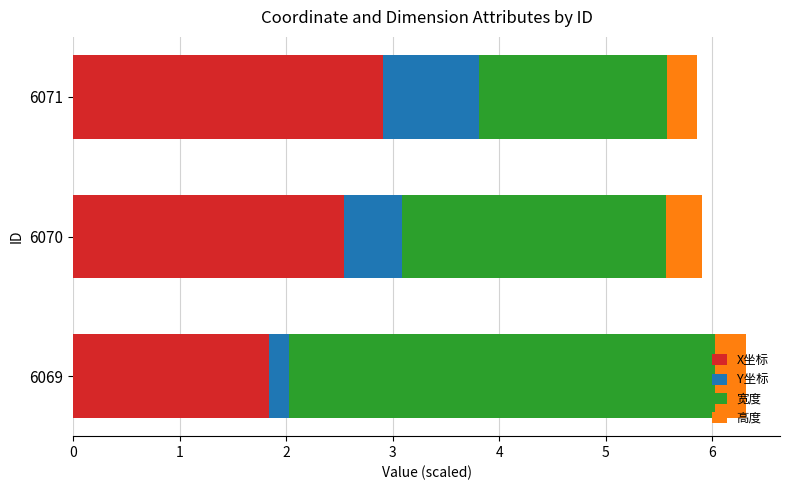

What is the sum of all X坐标 values?

7.3